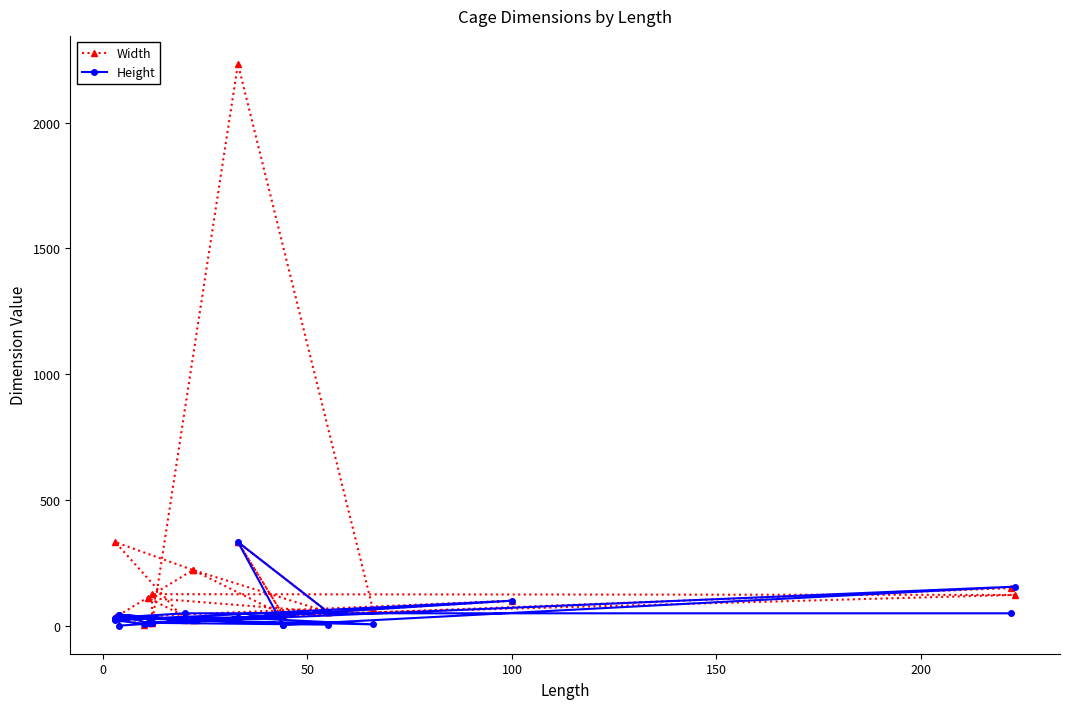

Reading right to left, list all the values displayed in this chart.

Width: 5	34	100	23	44	44	44	22	66	2233	12	55	222	44	55	333	44	55	22	111	55	333	44	44	123	126	12	33	11	44	222	333	25	150
Height: 8	22	100	22	1	44	44	22	6	33	12	5	22	44	55	33	44	55	22	11	55	333	4	4	156	12	32	33	11	44	22	33	50	50